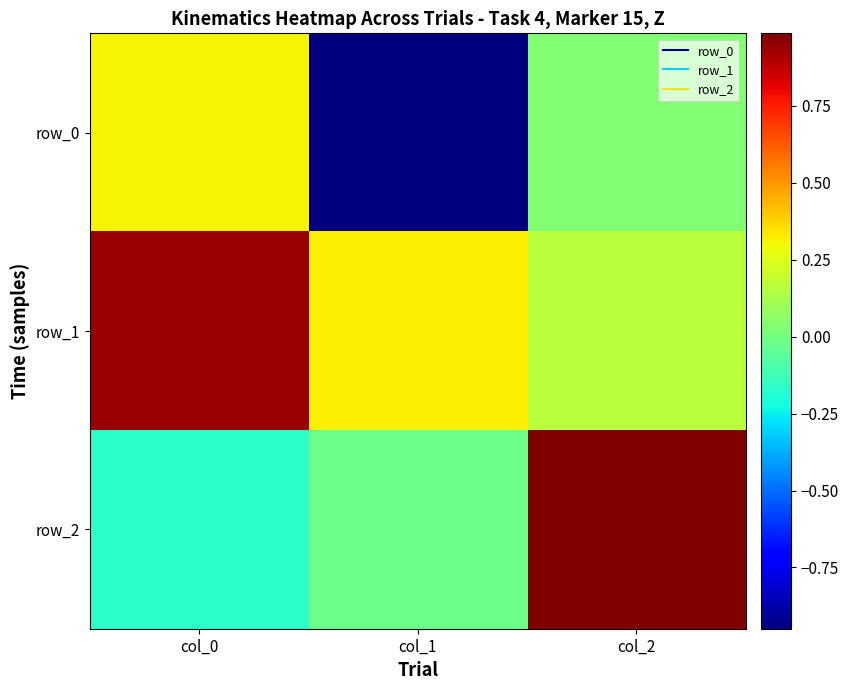

At col_2, list the series in order from smallest to largest.

row_0, row_1, row_2